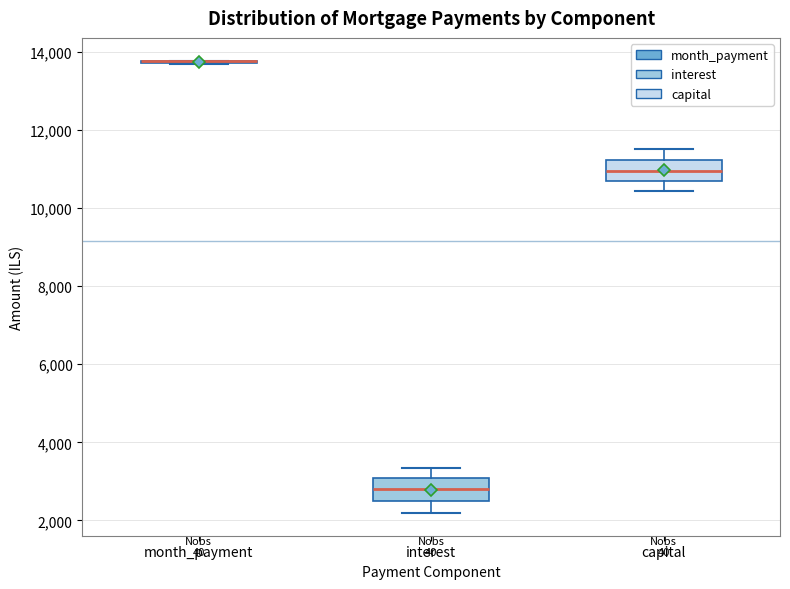

Reading left to right, transcribe this box plot: for each box, give where its median line is, the range the box spans, and where its two whiskers end, as read against the y-axis. The values are not printed on the chart, so give them approximately, as read against the axis.

month_payment: box collapsed to a line at 13800, whiskers 13600 to 13800
interest: median 2800, box 2400 to 3000, whiskers 2200 to 3400
capital: median 11000, box 10800 to 11200, whiskers 10400 to 11600